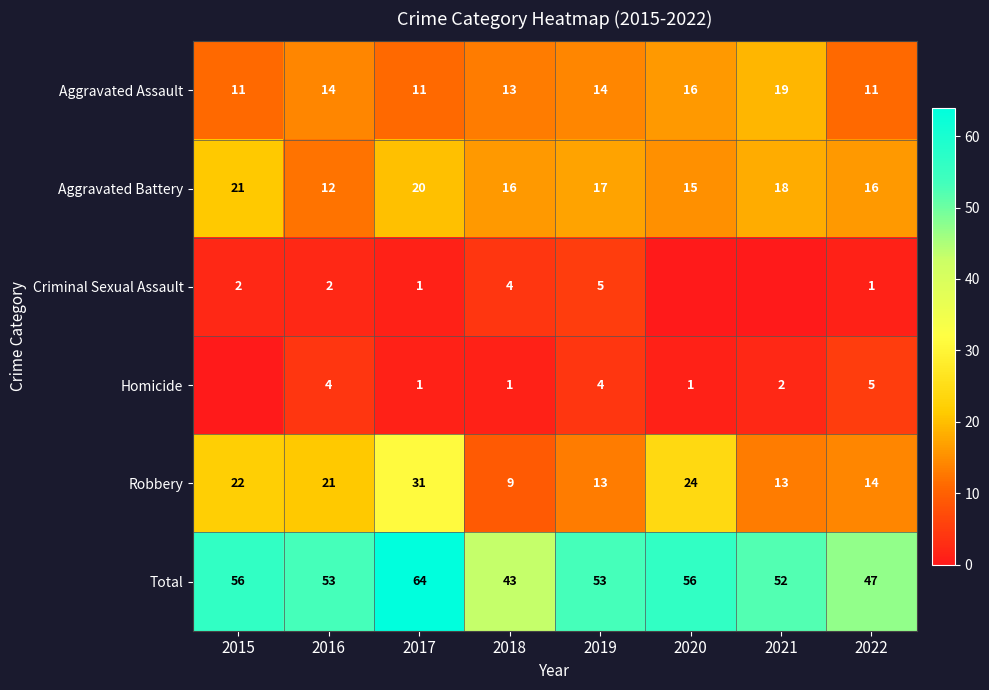

What is the total value across all series at 2017?

128